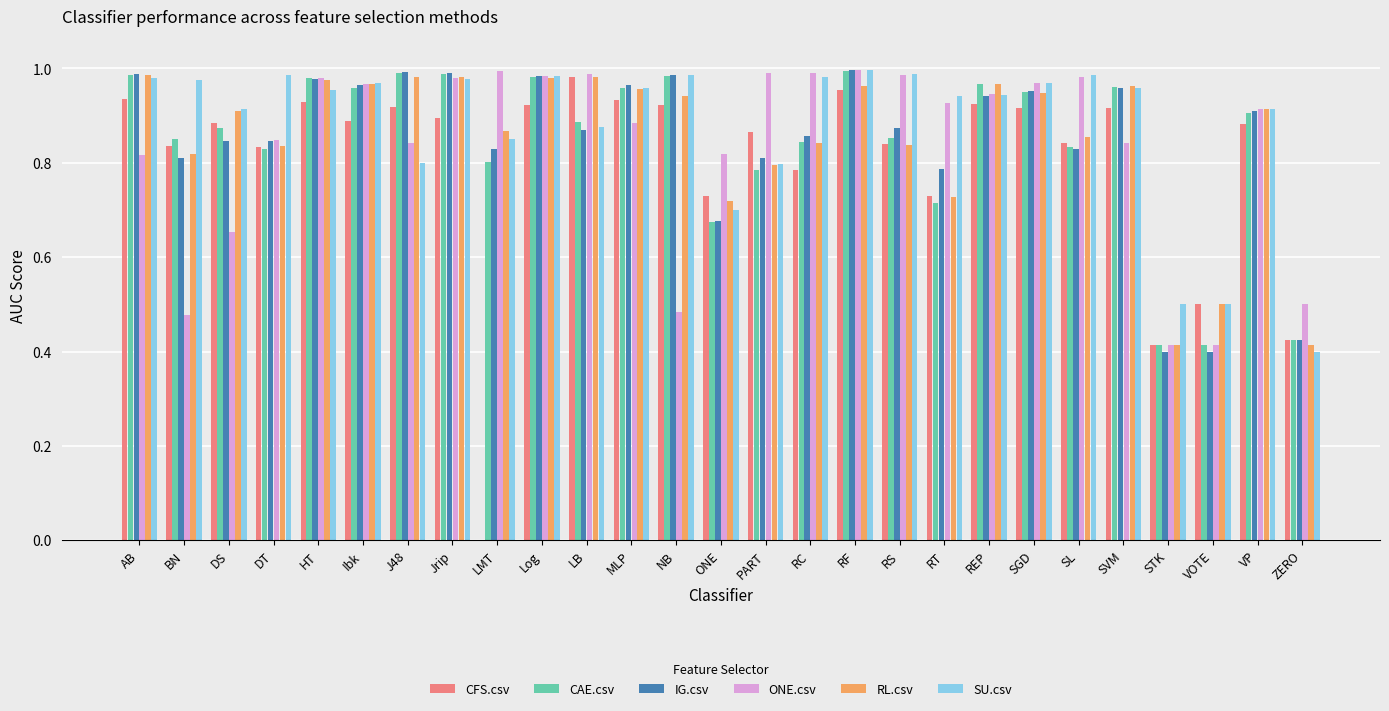

True or false: SU.csv has a value of 1.3 at DS.

False